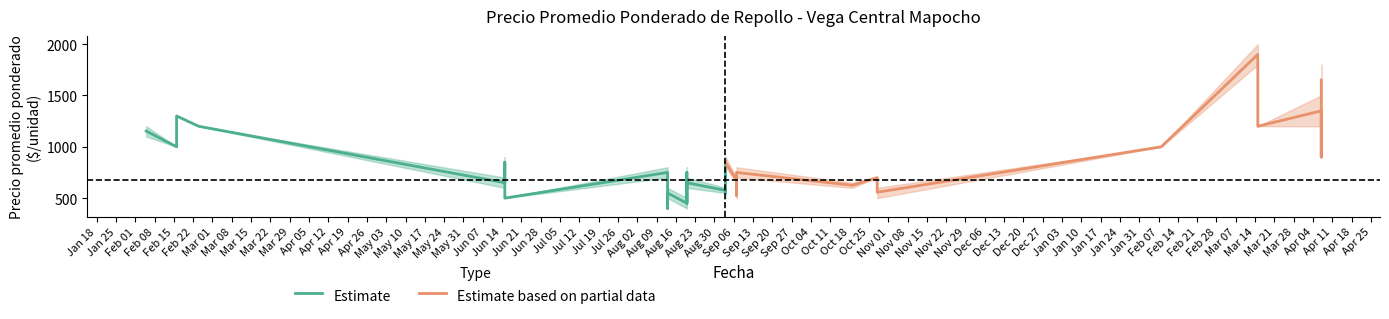

True or false: Precio maximo has a value of 865 at 2021-02-16.

False